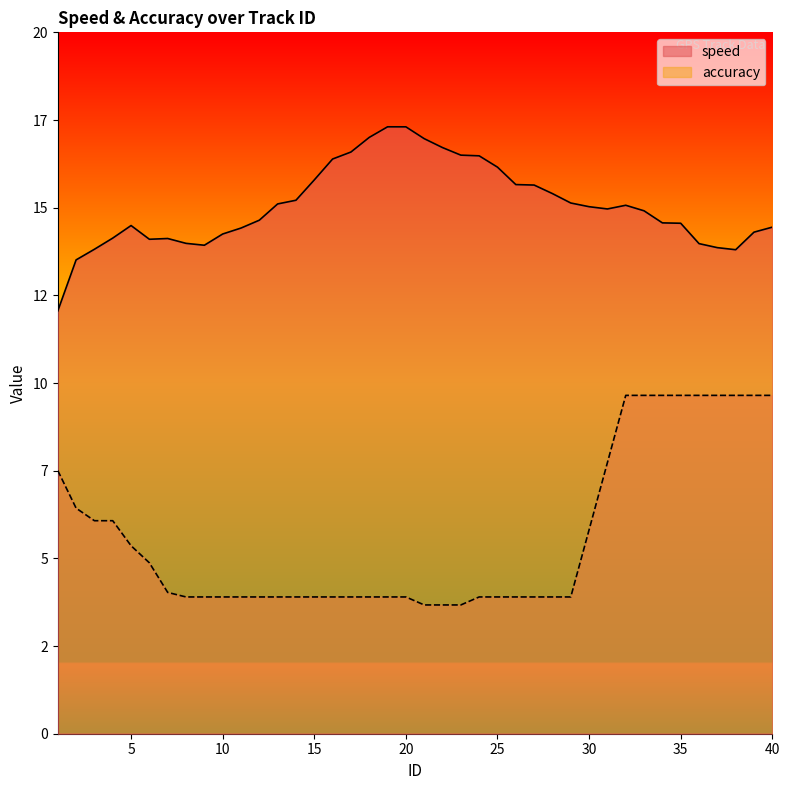

Is the value of accuracy at 9 greater than the value of speed at 32?

No